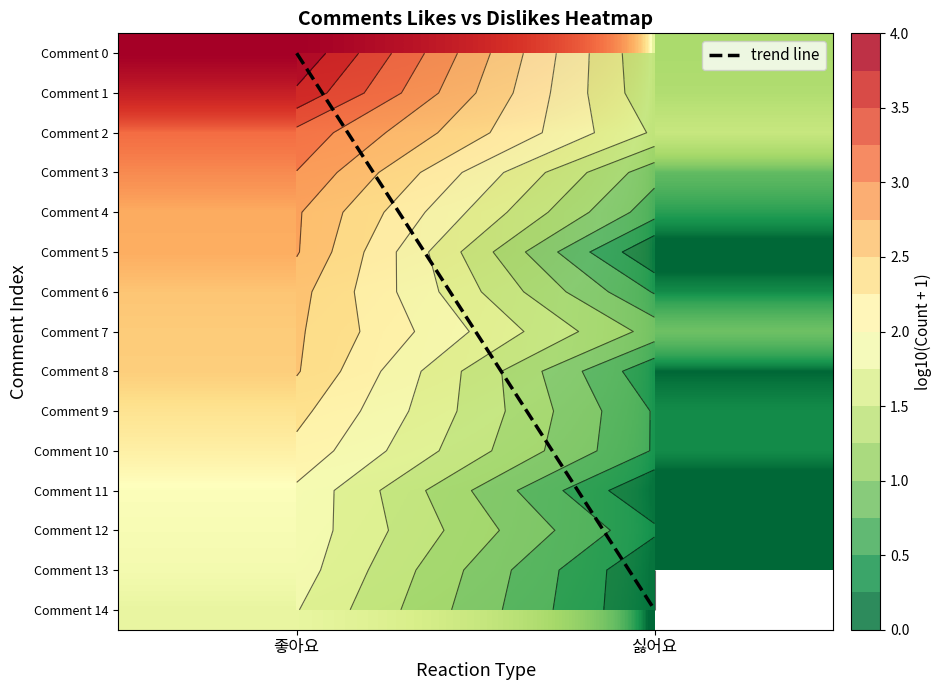

Rank the series at 좋아요 from highest to lowest value.

Comment 0, Comment 1, Comment 2, Comment 3, Comment 4, Comment 5, Comment 6, Comment 7, Comment 8, Comment 9, Comment 10, Comment 11, Comment 12, Comment 13, Comment 14, trend line